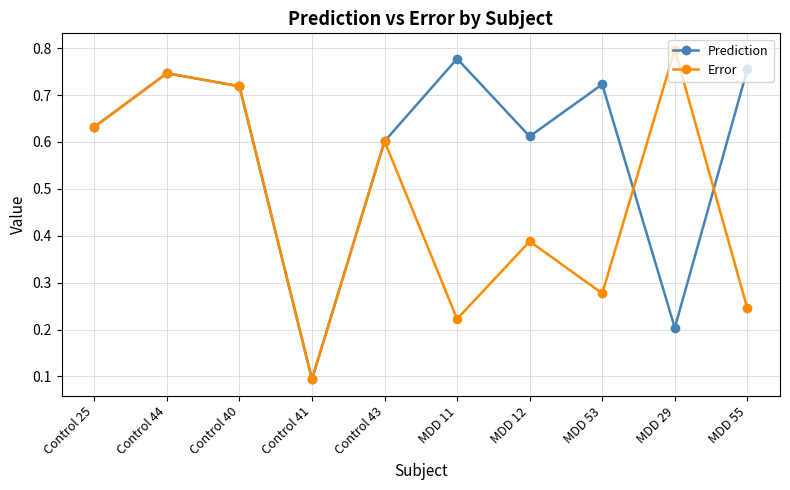

At how many categories does at least one series exceed 0?

10